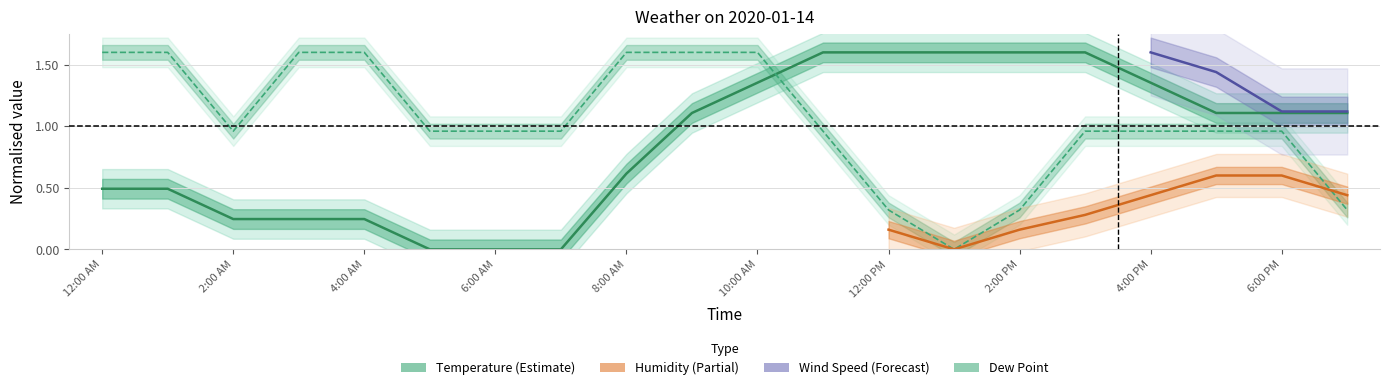

At which category does the chart reach its peak across all series?

11:00 AM